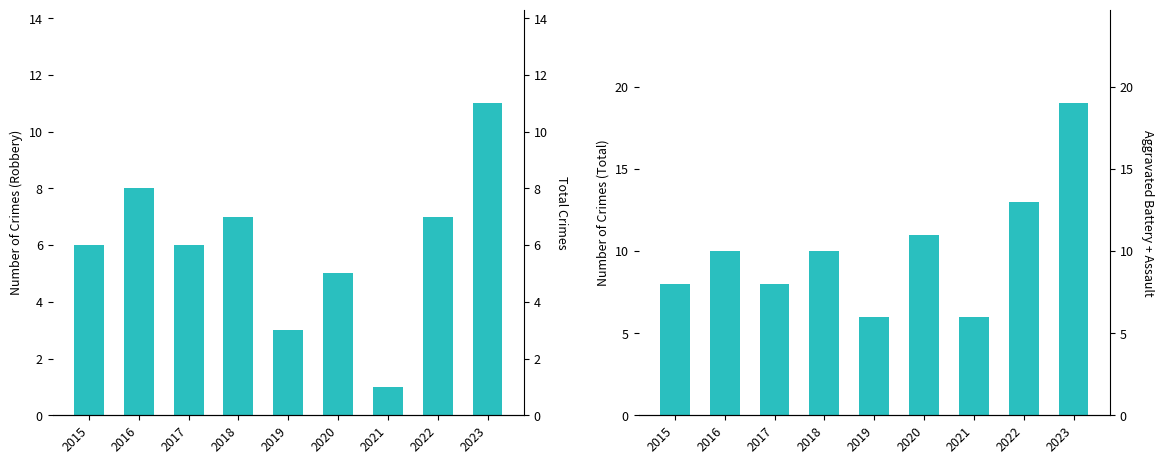

Reading left to right, what are all the values shown in this chart?

Robbery: 2015=6	2016=8	2017=6	2018=7	2019=3	2020=5	2021=1	2022=7	2023=11
Total: 2015=8	2016=10	2017=8	2018=10	2019=6	2020=11	2021=6	2022=13	2023=19